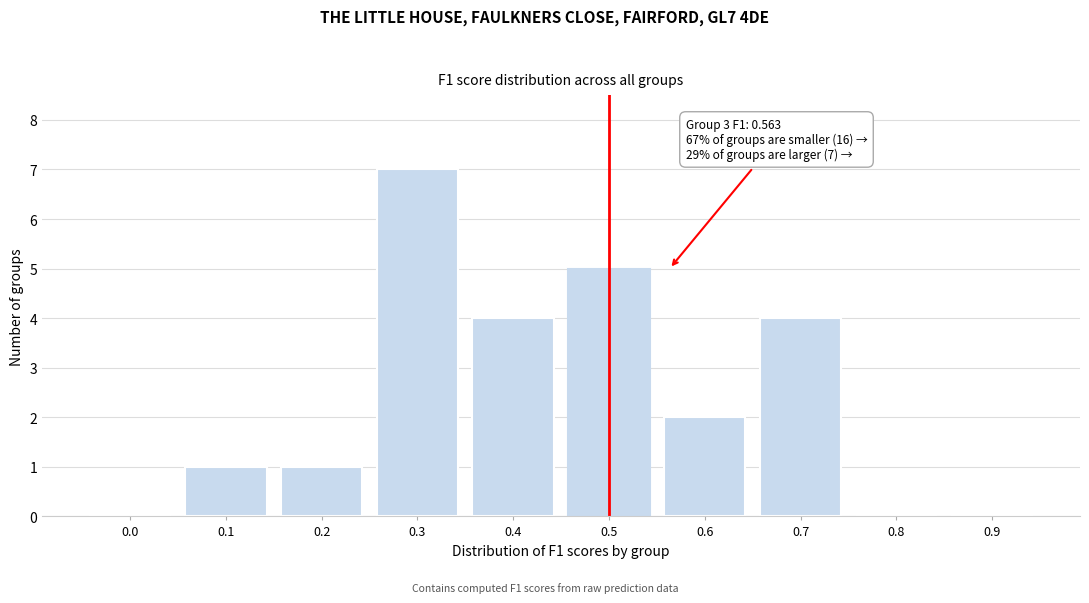

Reading left to right, list all the values displayed in this chart.

0.0=0	0.1=1	0.2=1	0.3=7	0.4=4	0.5=5	0.6=2	0.7=4	0.8=0	0.9=0